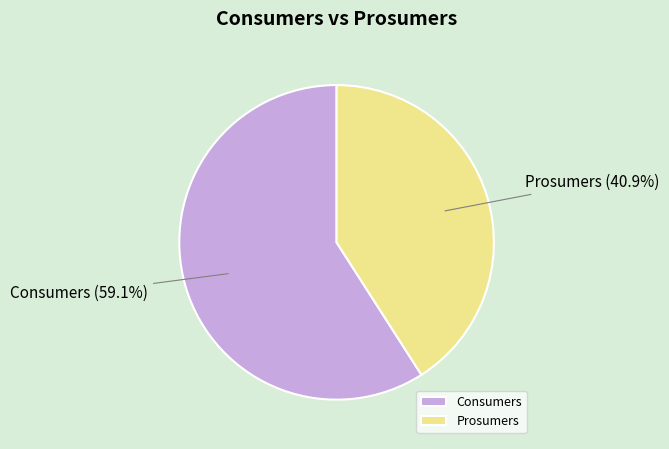

How much of the chart is everything except Consumers?

40.9%